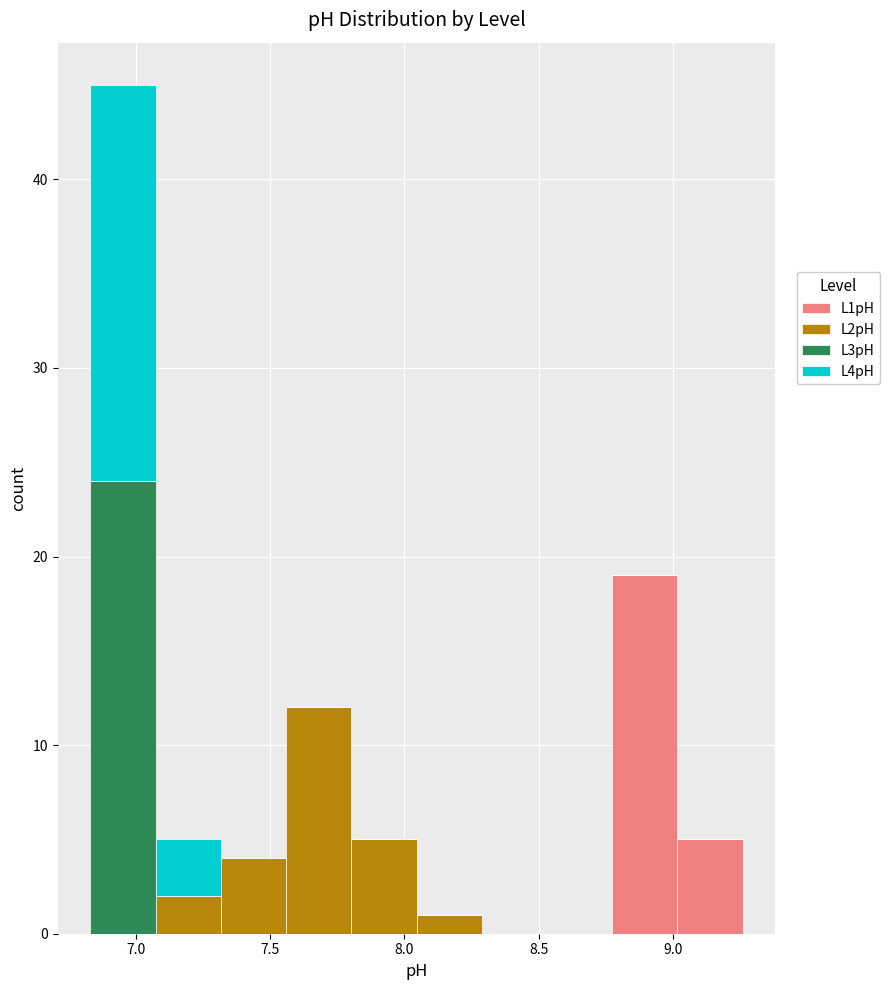

Reading left to right, transcribe this chart: for each stacked bar, give the range it covers on the x-axis and its total height. Neither the bar edges nor the heights are printed on the chart, so give them approximately, as read against the axes.

6.85 to 7.05: 45
7.05 to 7.30: 5
7.30 to 7.55: 4
7.55 to 7.80: 12
7.80 to 8.05: 5
8.05 to 8.30: 1
8.30 to 8.55: 0
8.55 to 8.75: 0
8.75 to 9.00: 19
9.00 to 9.25: 5